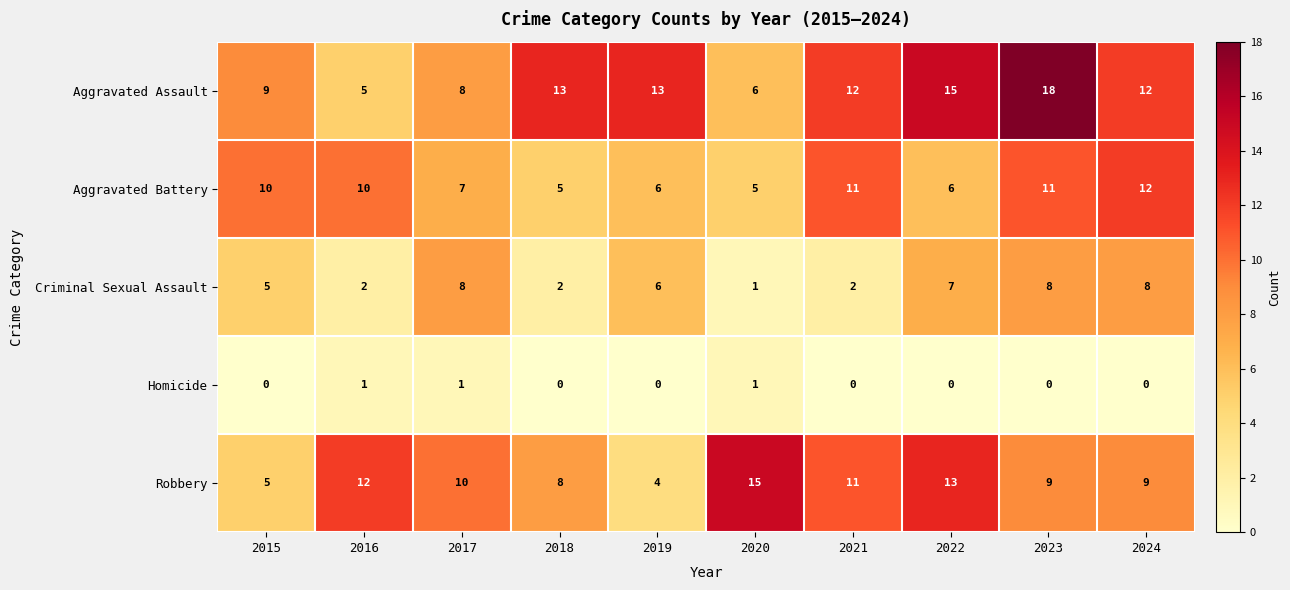

List the series in order of their peak value, highest first.

Aggravated Assault, Robbery, Aggravated Battery, Criminal Sexual Assault, Homicide